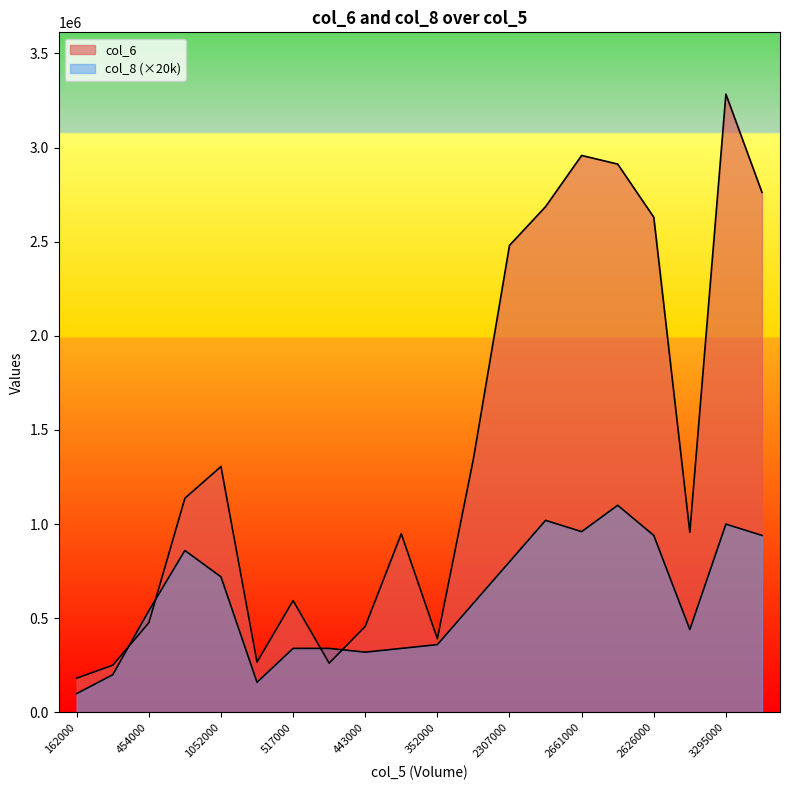

What position from the left is 978000?

4